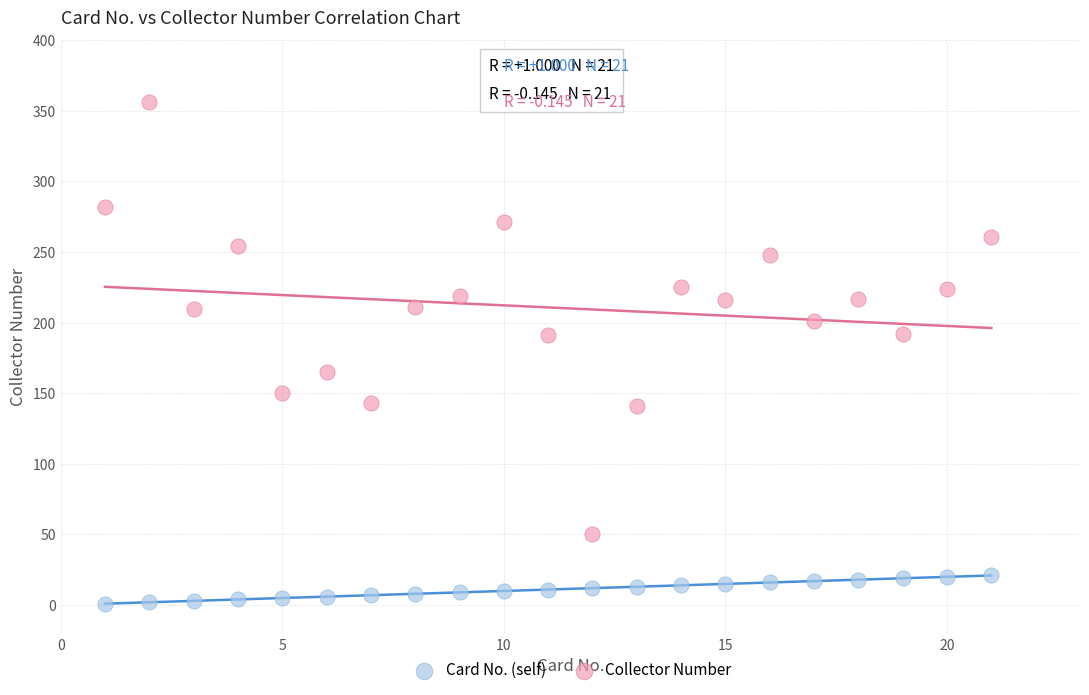

What are all the series names shown in the legend?

Card No. (self), Collector Number